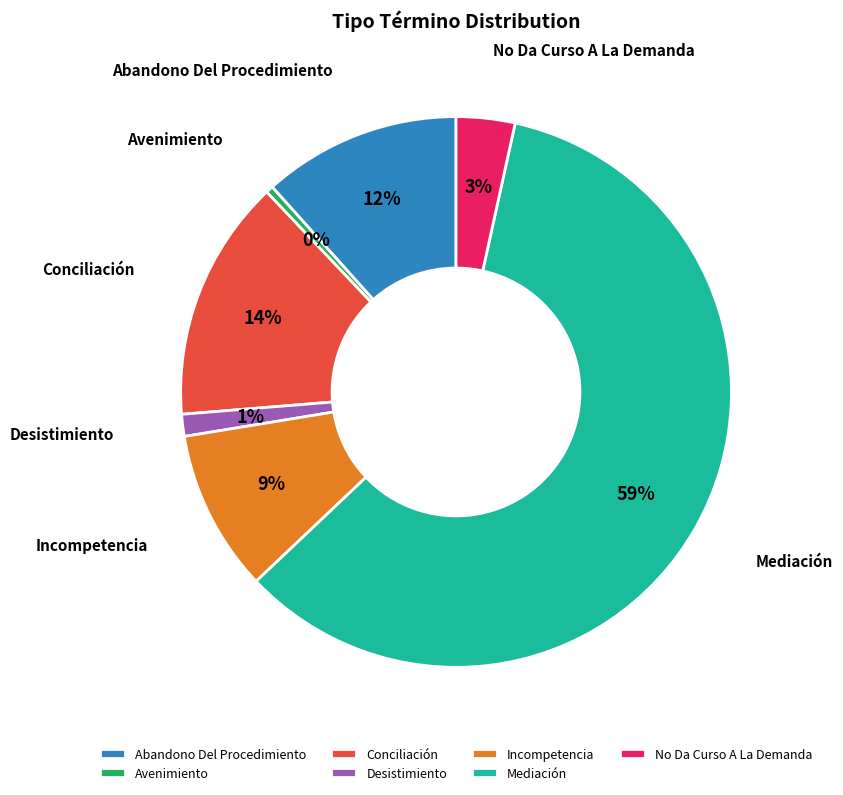

How many slices are in this pie chart?

7